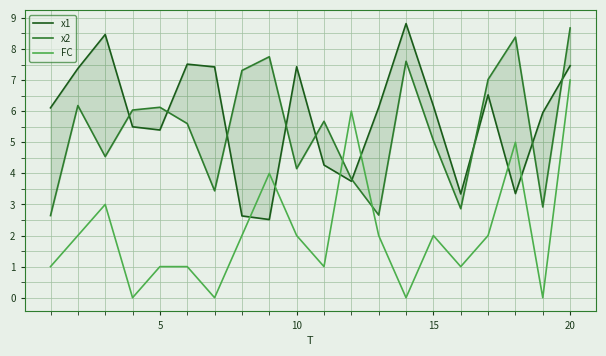

List the series in order of their peak value, highest first.

x1, x2, FC